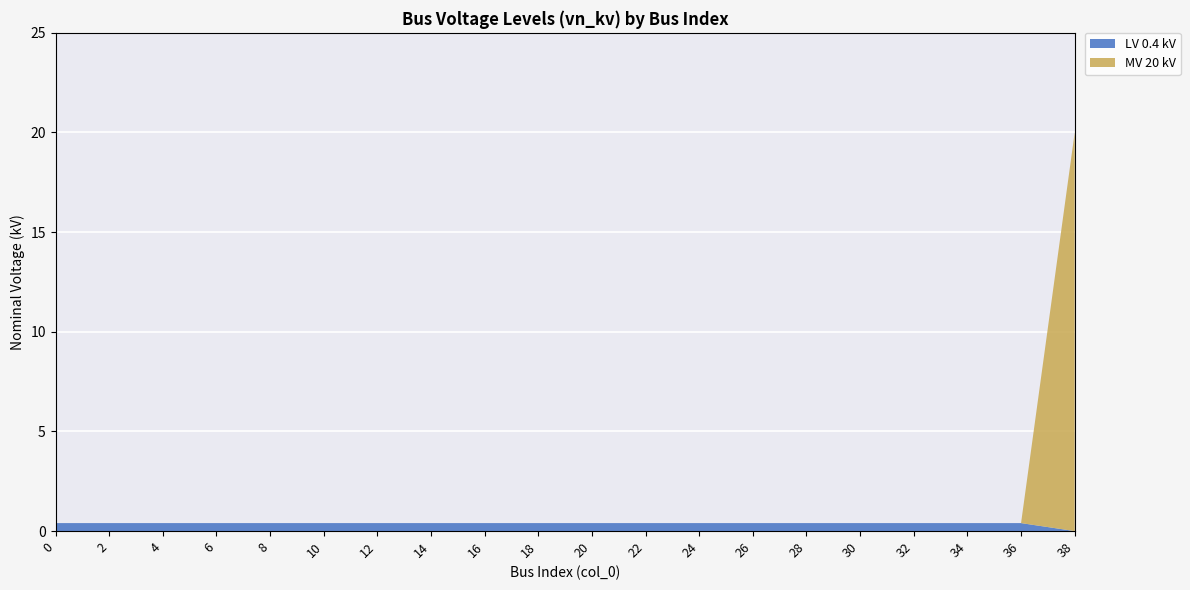

Reading left to right, extract all data points from this chart.

0=0.4	2=0.4	4=0.4	6=0.4	8=0.4	10=0.4	12=0.4	14=0.4	16=0.4	18=0.4	20=0.4	22=0.4	24=0.4	26=0.4	28=0.4	30=0.4	32=0.4	34=0.4	36=0.4	38=20.0